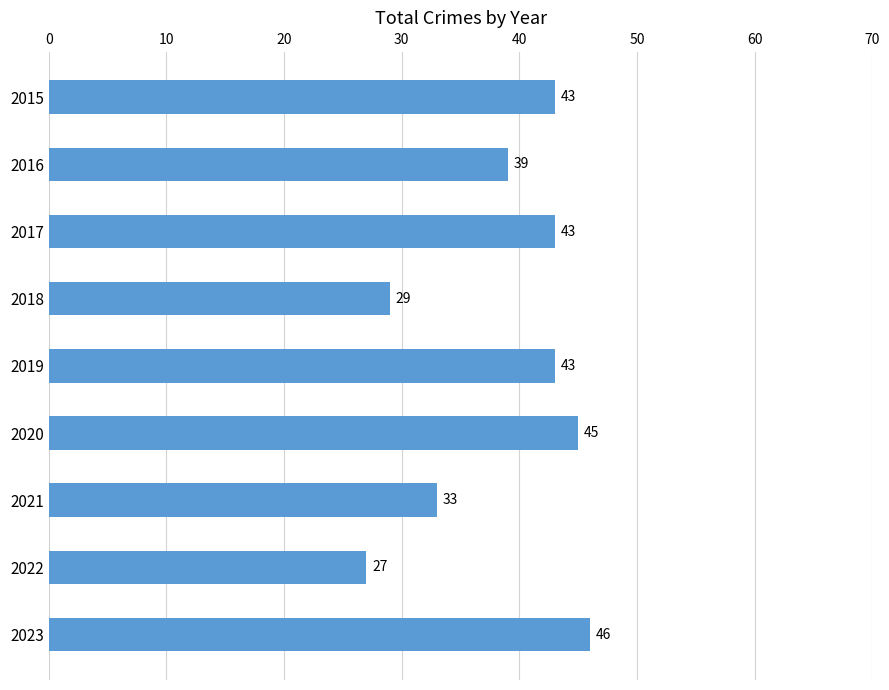

How many values are between 33 and 43?

5